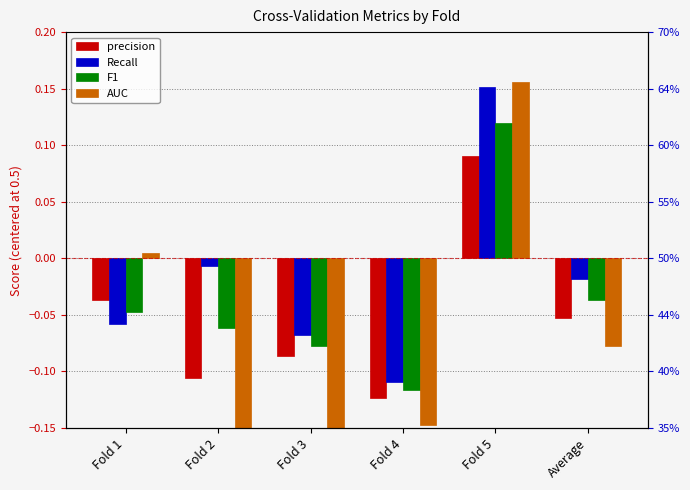

Reading left to right, extract all data points from this chart.

precision: -0.0	-0.1	-0.1	-0.1	0.1	-0.1
Recall: -0.1	-0.0	-0.1	-0.1	0.2	-0.0
F1: -0.0	-0.1	-0.1	-0.1	0.1	-0.0
AUC: 0.0	-0.2	-0.2	-0.1	0.2	-0.1